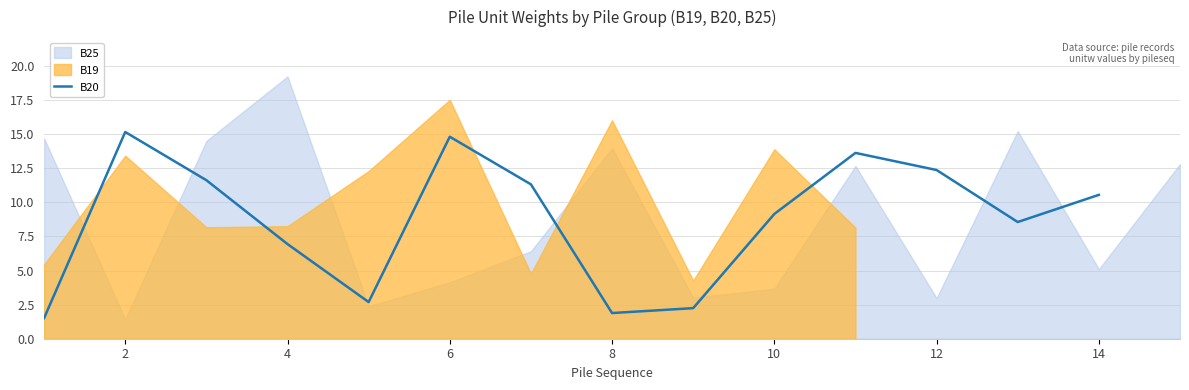

What is the label of the 13th point from the right?

2